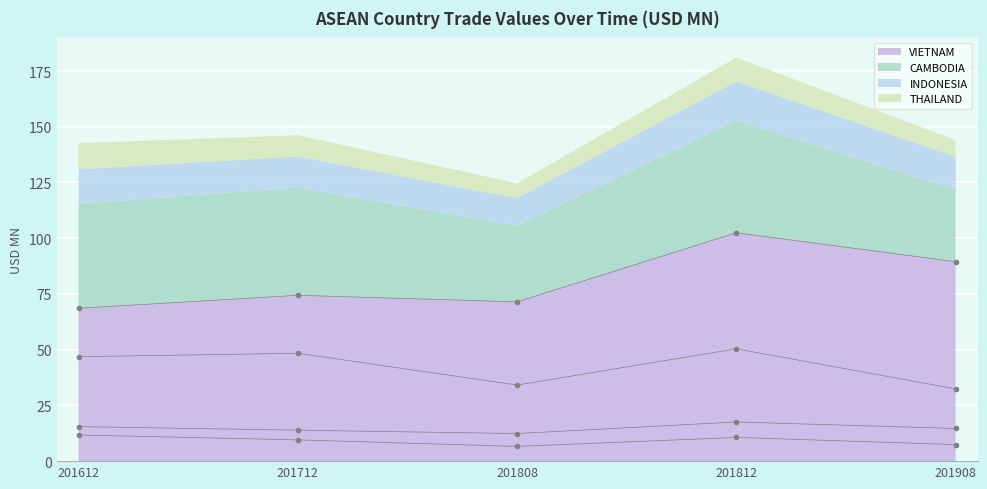

Reading left to right, extract all data points from this chart.

201612: 68.6	46.9	15.5	11.7	4.0	5.9	0.9	11.5	0.7	0.0
201712: 74.4	48.4	13.9	9.5	4.1	6.9	1.6	4.7	1.1	0.1
201808: 71.5	34.1	12.4	6.6	3.8	5.1	1.2	2.9	0.6	0.0
201812: 102.4	50.4	17.6	10.6	6.7	6.9	2.2	3.6	1.0	0.0
201908: 89.5	32.4	14.7	7.4	5.0	4.7	1.2	1.2	0.6	0.0